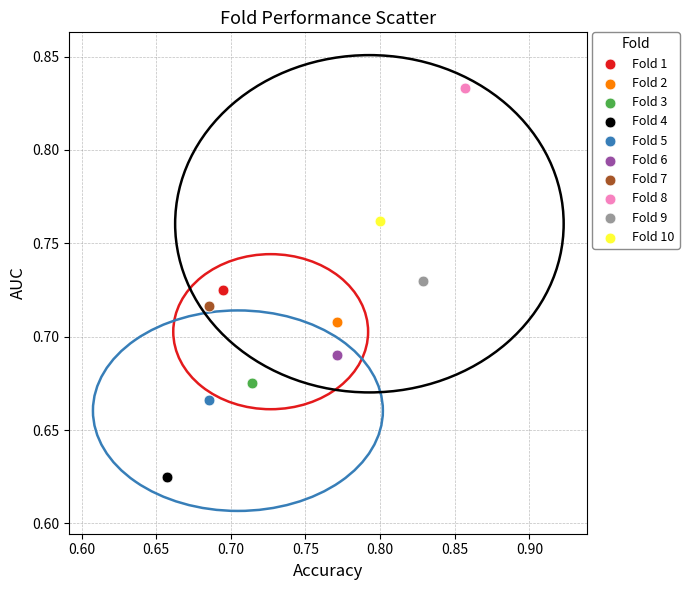

What are all the series names shown in the legend?

Fold 1, Fold 2, Fold 3, Fold 4, Fold 5, Fold 6, Fold 7, Fold 8, Fold 9, Fold 10